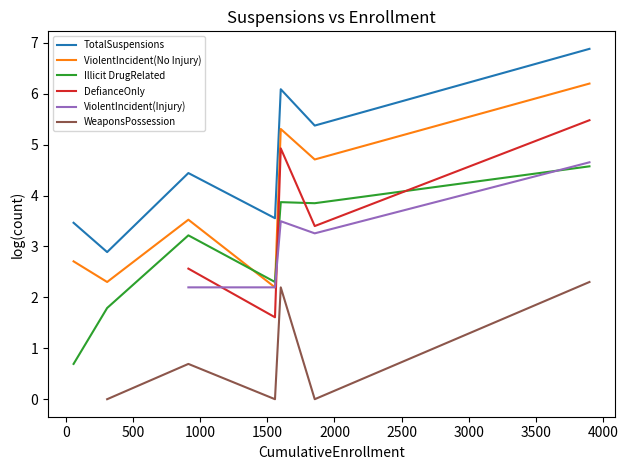

Is this an area chart (filled region under the line)?

No